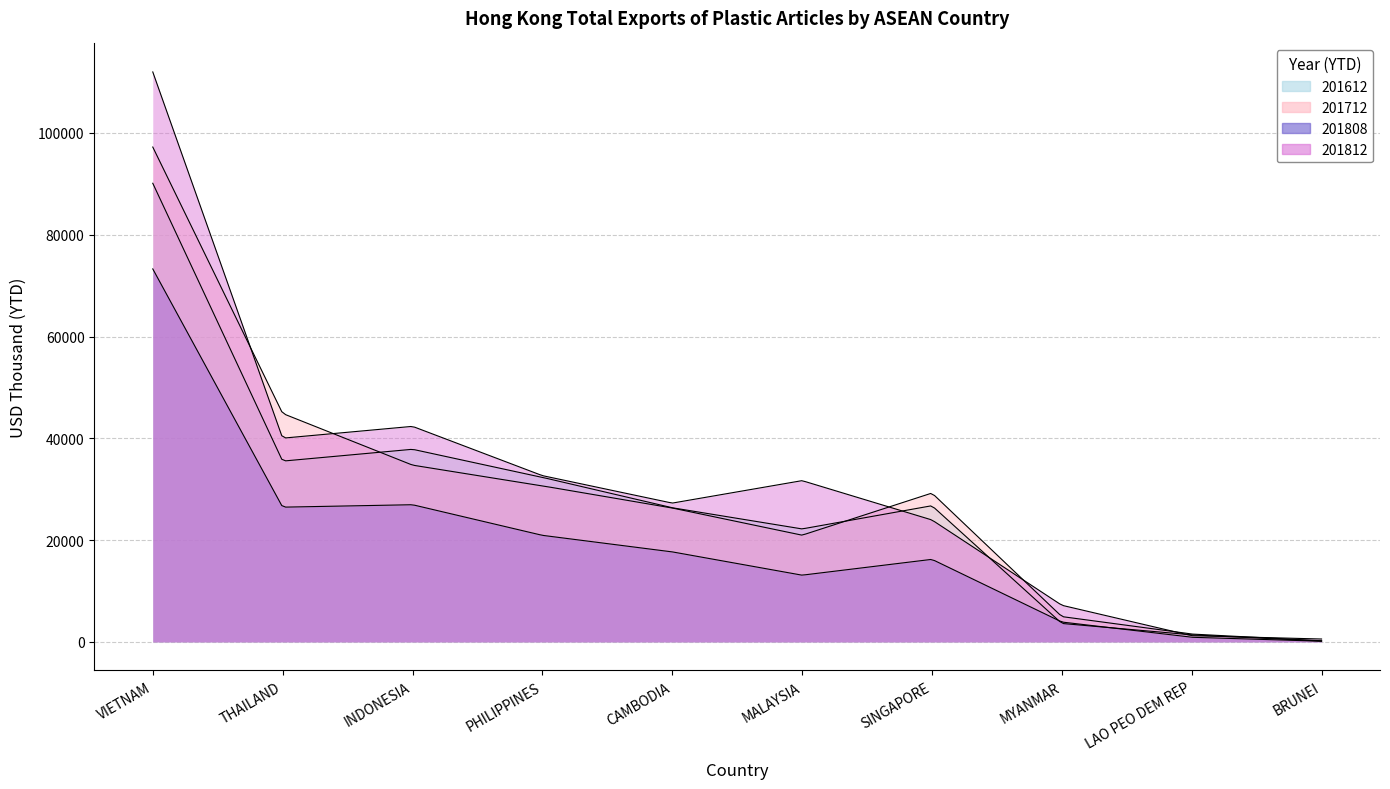

What is the minimum value for 201612?

168.5